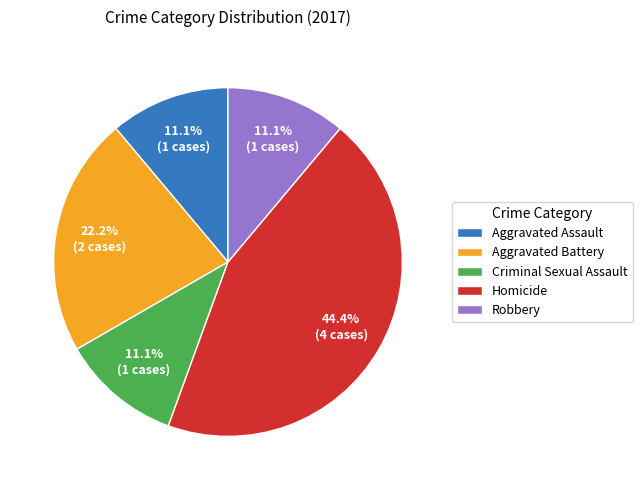

Between Homicide and Criminal Sexual Assault, which is larger?

Homicide